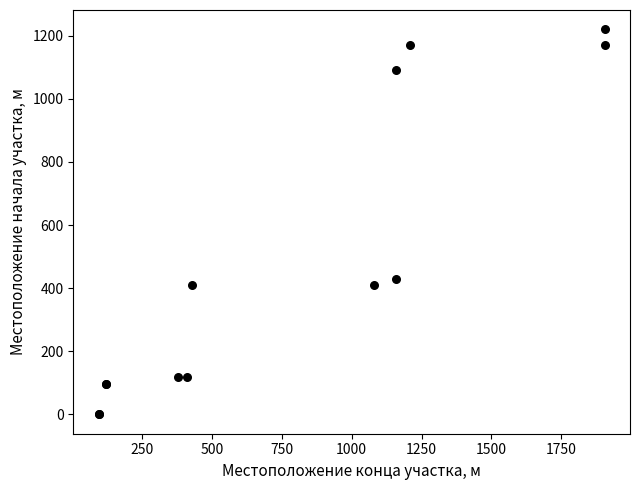

What Y value in the scatter plot is closest to 610?

430